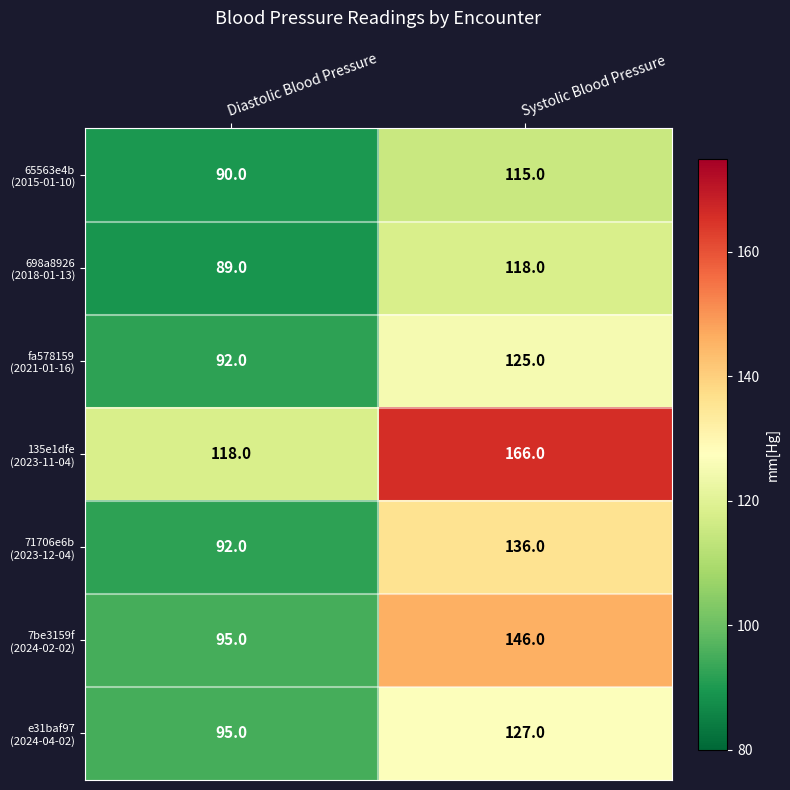

At which category is the sum across all series the highest?

Systolic Blood Pressure